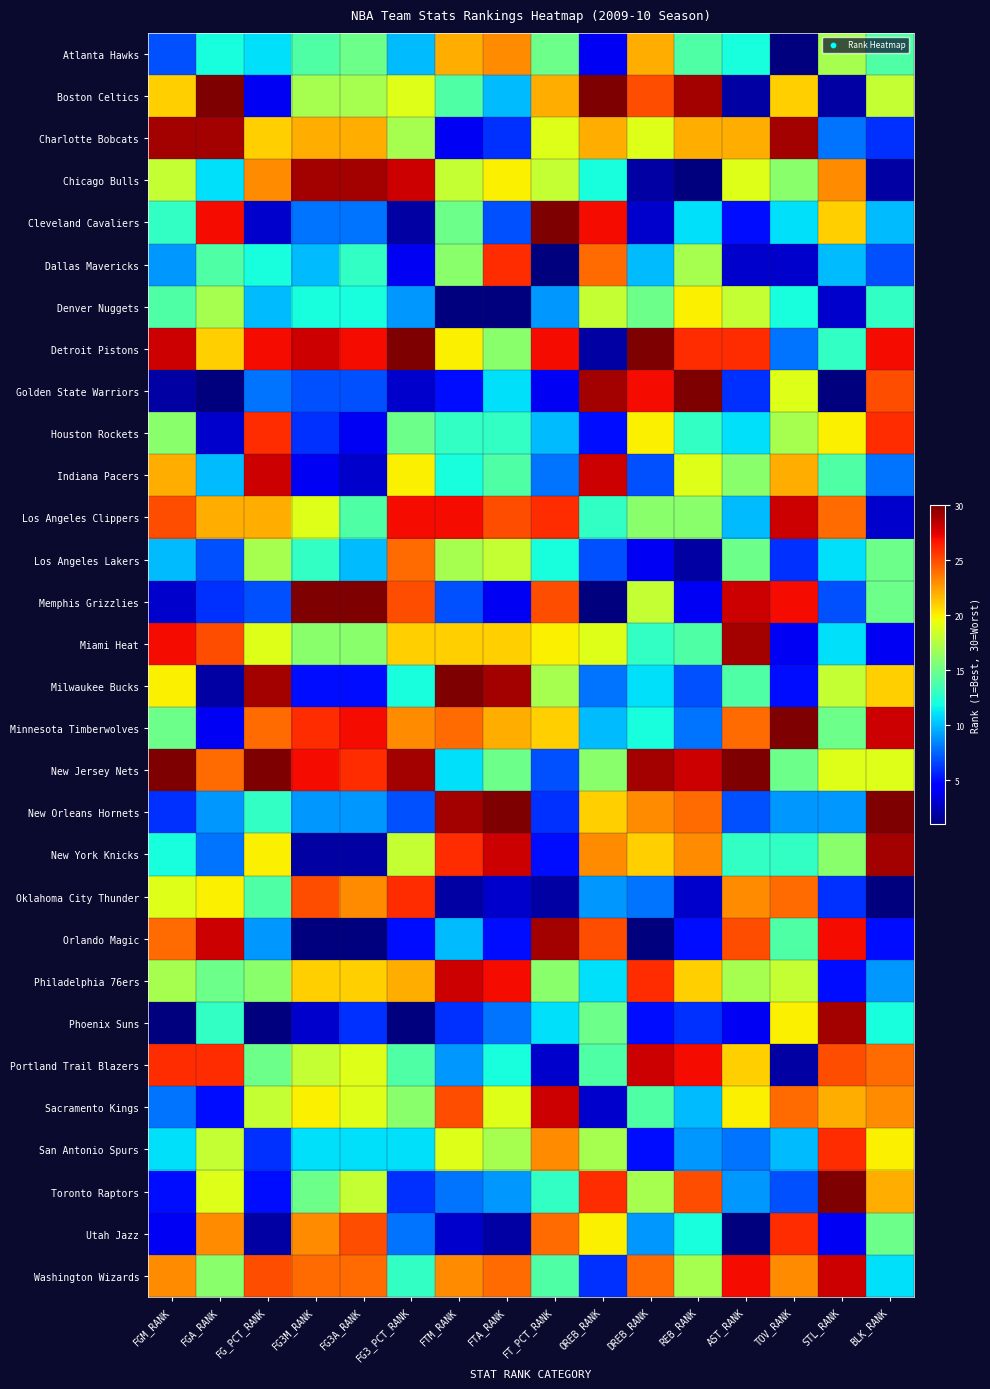

How many data points does each series have?

16